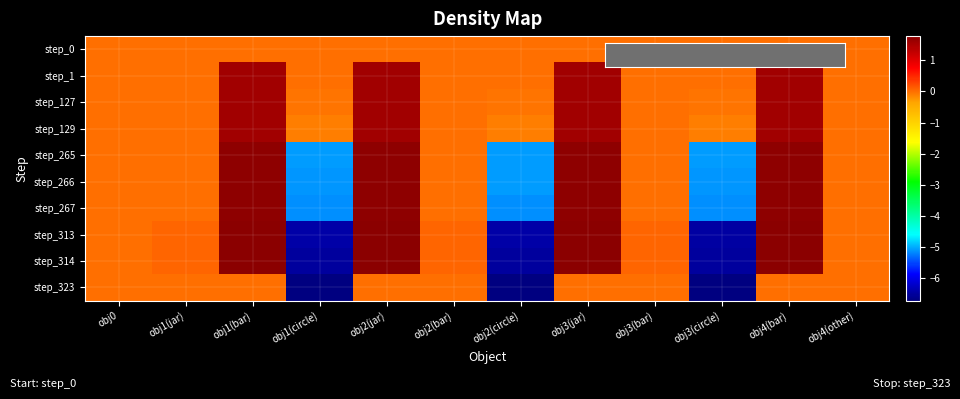

How many series are shown in this chart?

10